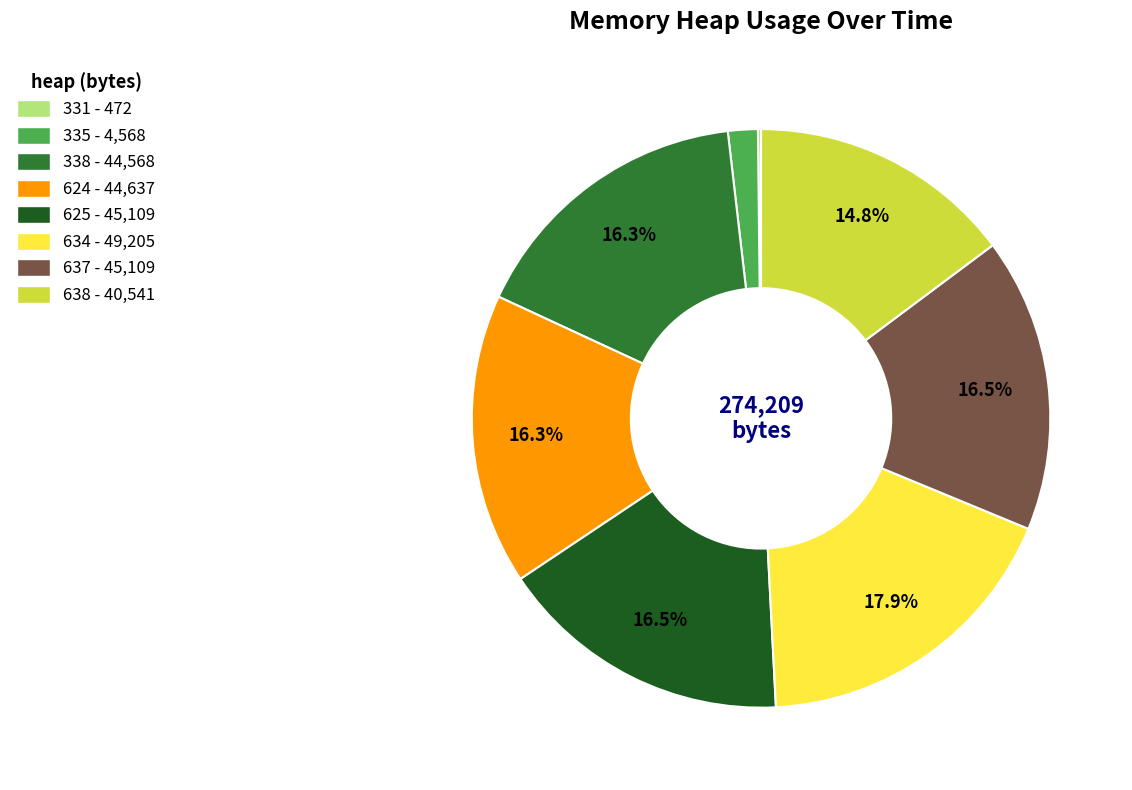

Does 625 - 45,109 represent more than half of the total?

No